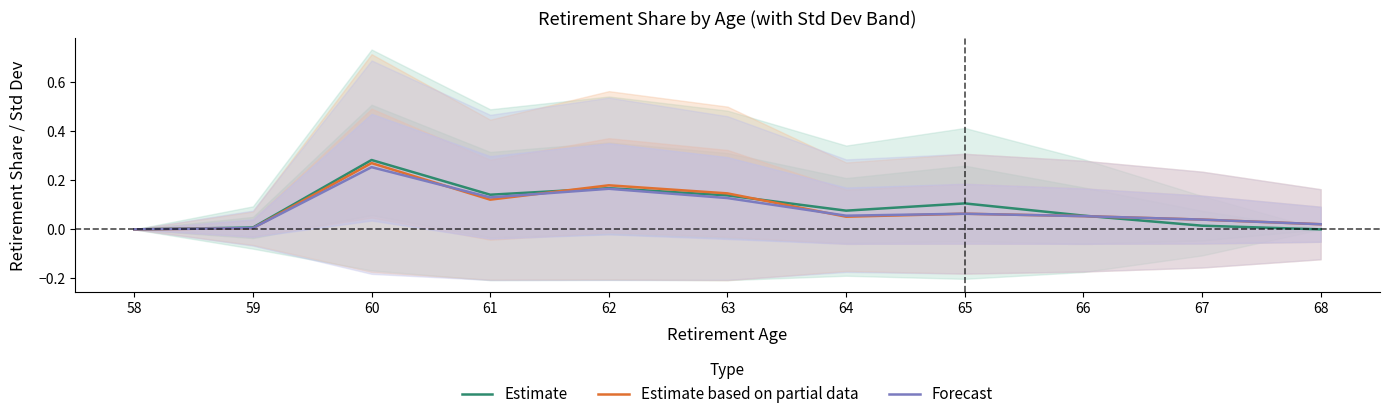

In Forecast, how many points are higher than both neighbors (excluding endpoints)?

3